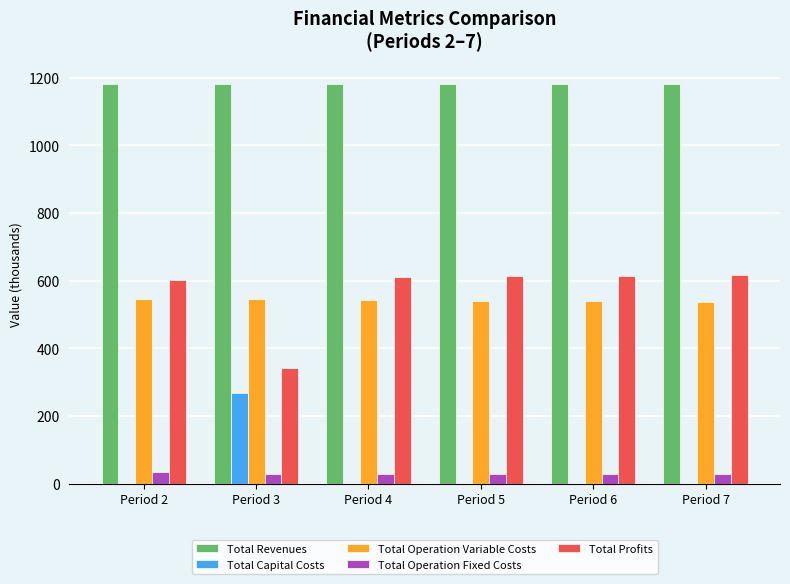

The value of Total Profits at Period 4 is 386.9. True or false?

False